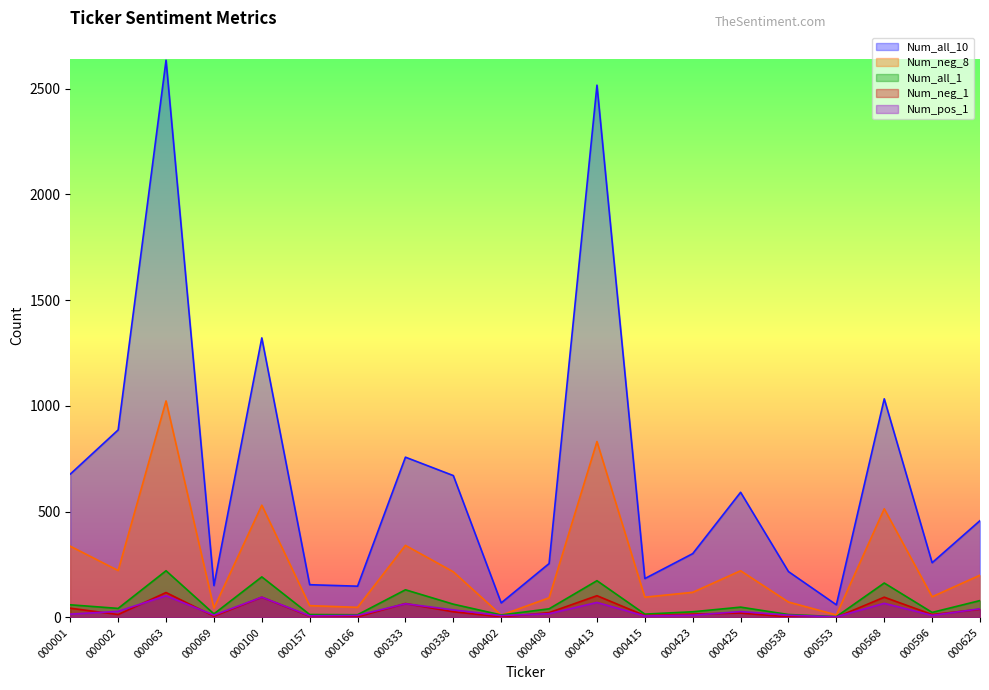

Which series has the largest total across all categories?

Num_all_10